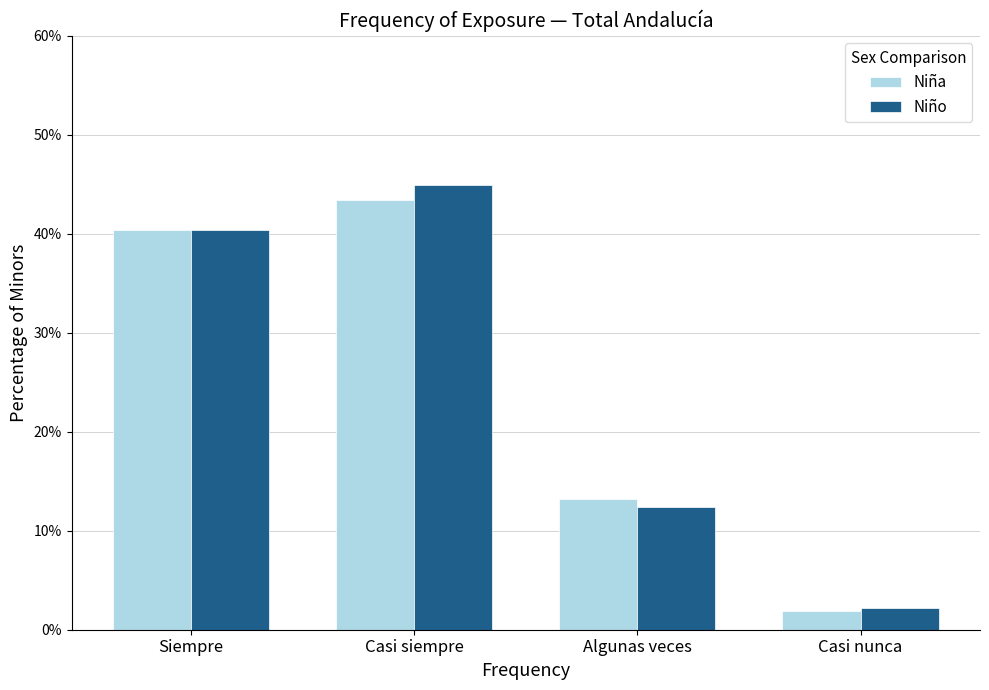

The value of Niño at Casi siempre is 78.8. True or false?

False